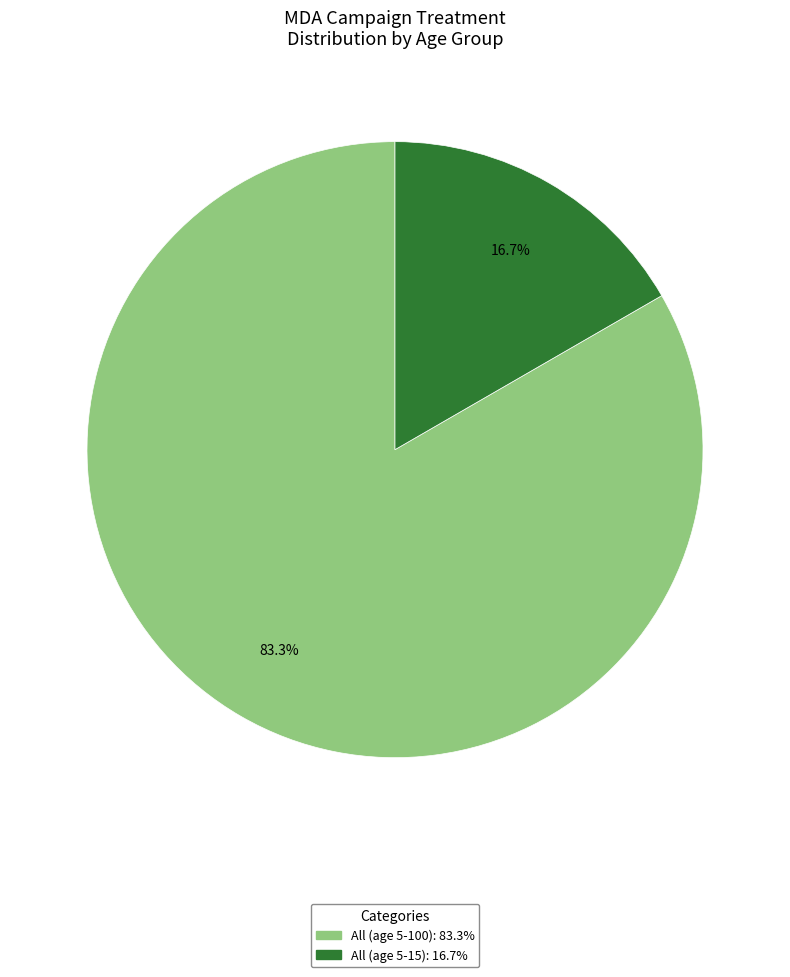

Which category has the smallest portion of the pie?

All (age 5-15)